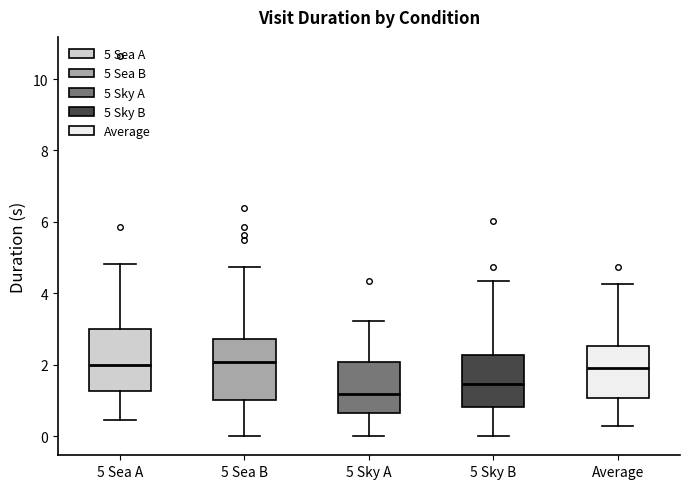

Reading left to right, read every box against the y-axis: the position of its median line, the range the box covers, and the ends of its whiskers. The values are not printed on the chart, so give them approximately, as read against the axis.

5 Sea A: median 2.0, box 1.2 to 3.0, whiskers 0.4 to 4.8
5 Sea B: median 2.0, box 1.0 to 2.8, whiskers 0.0 to 4.8
5 Sky A: median 1.2, box 0.6 to 2.0, whiskers 0.0 to 3.2
5 Sky B: median 1.4, box 0.8 to 2.2, whiskers 0.0 to 4.4
Average: median 2.0, box 1.0 to 2.6, whiskers 0.4 to 4.2